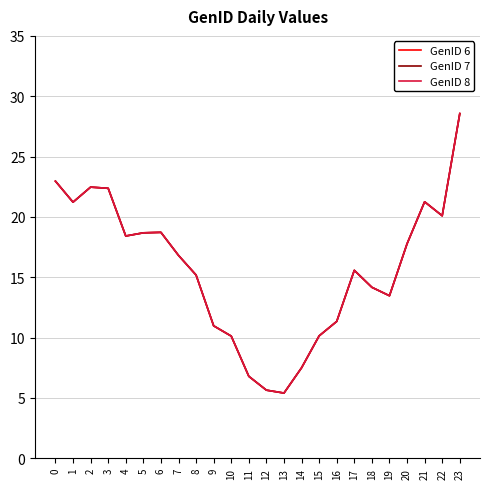

What is the sum of the GenID 7 values at 2 and 11?

29.3